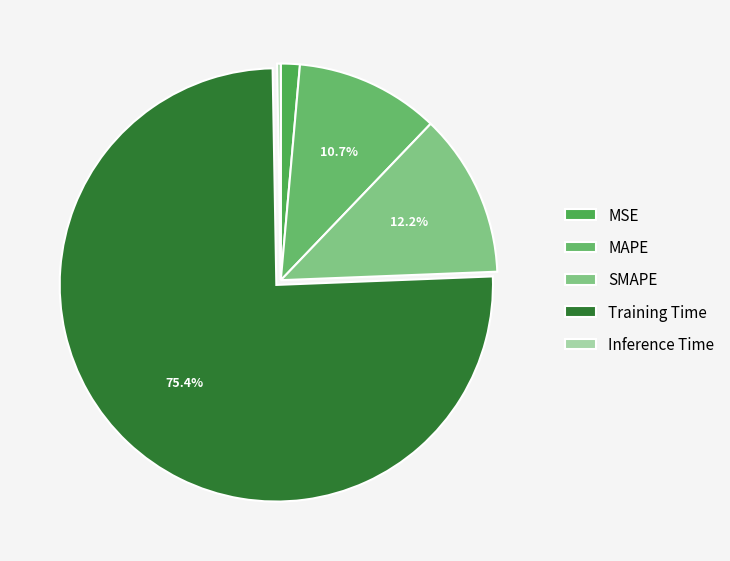

Combined, do MAPE and SMAPE account for over 50%?

No